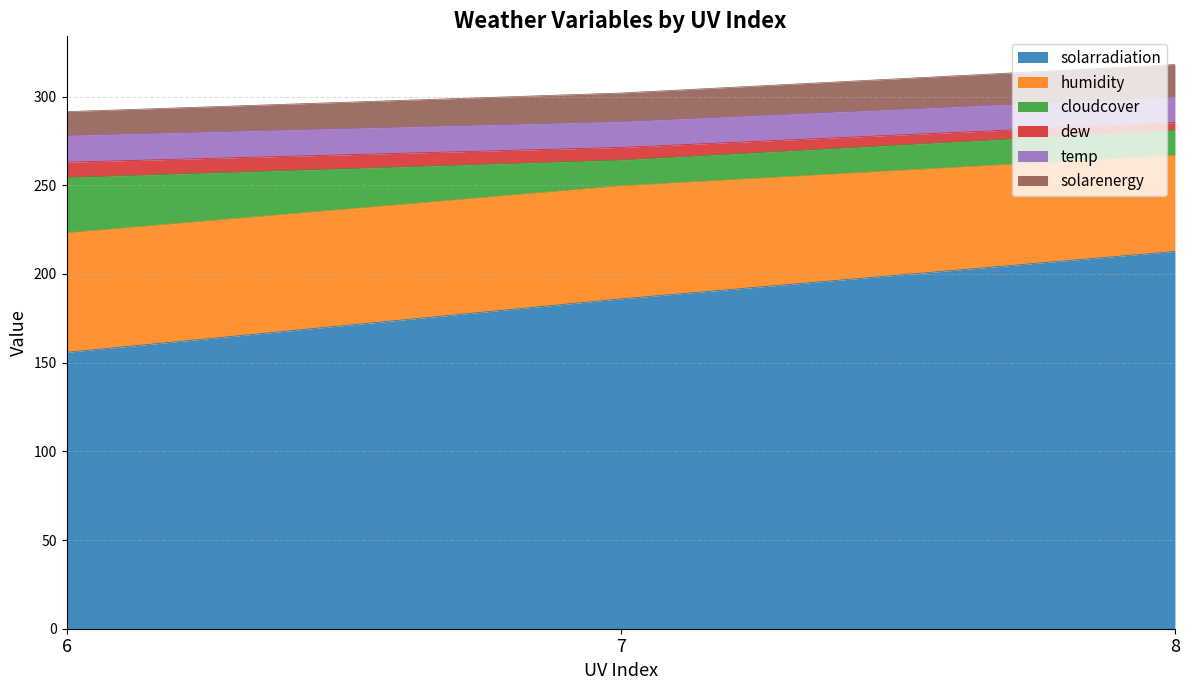

What is the total value across all series at 6?

291.5